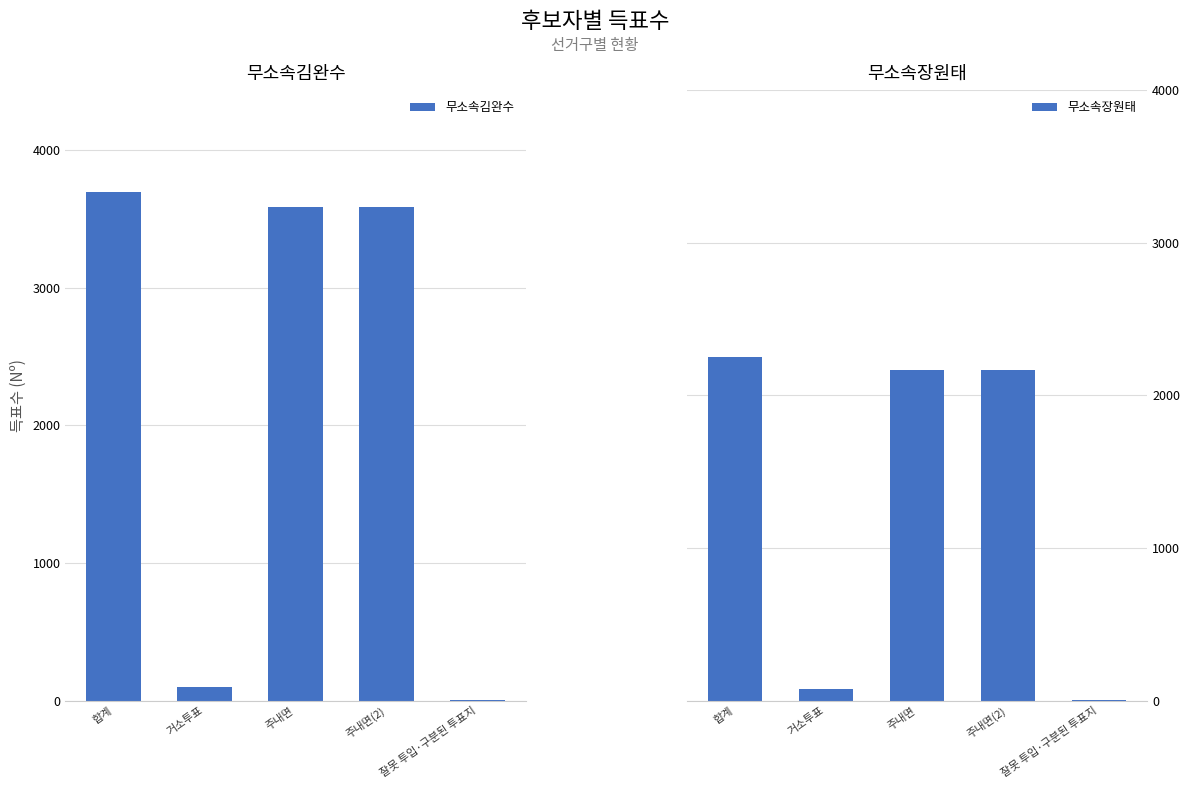

True or false: 무소속김완수 has a value of 6491 at 합계.

False